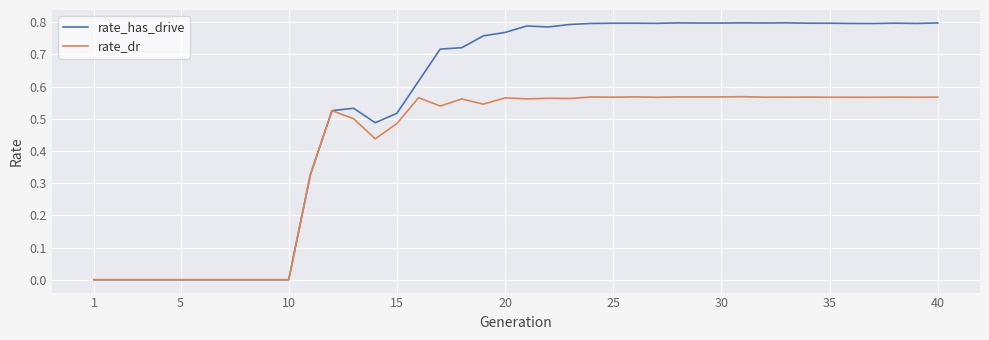

Which series has the widest spread of values?

rate_has_drive